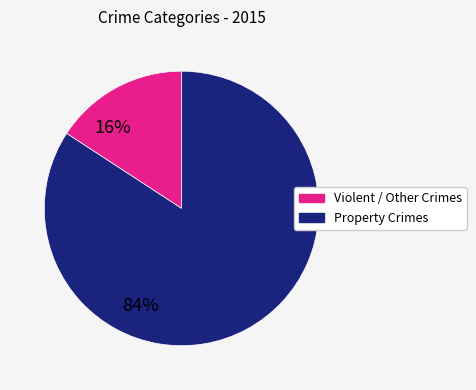

Is there a majority slice in this chart?

Yes